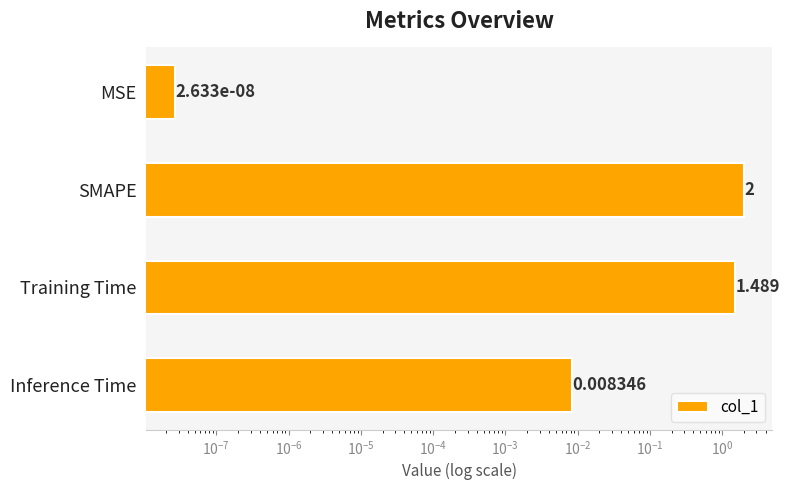

How many categories are shown in the chart?

4